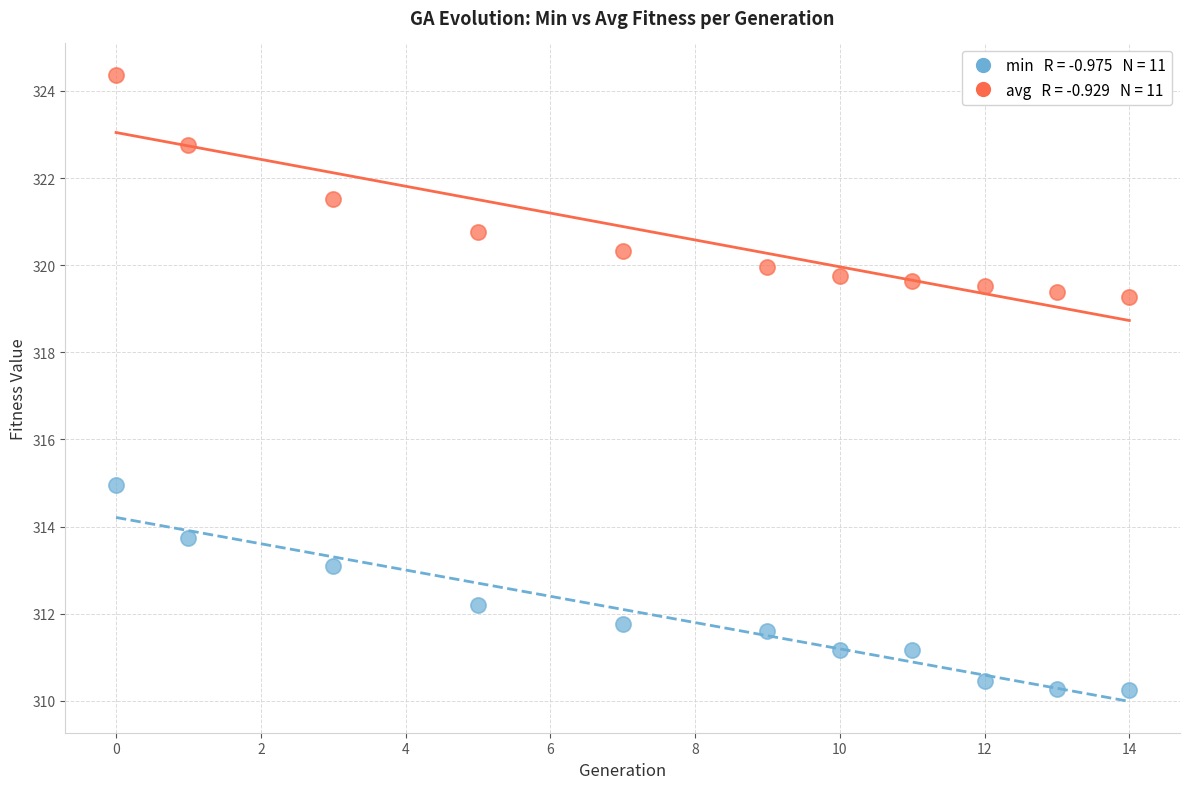

Across all data points, what is the range of X values (max minus min)?

14.0